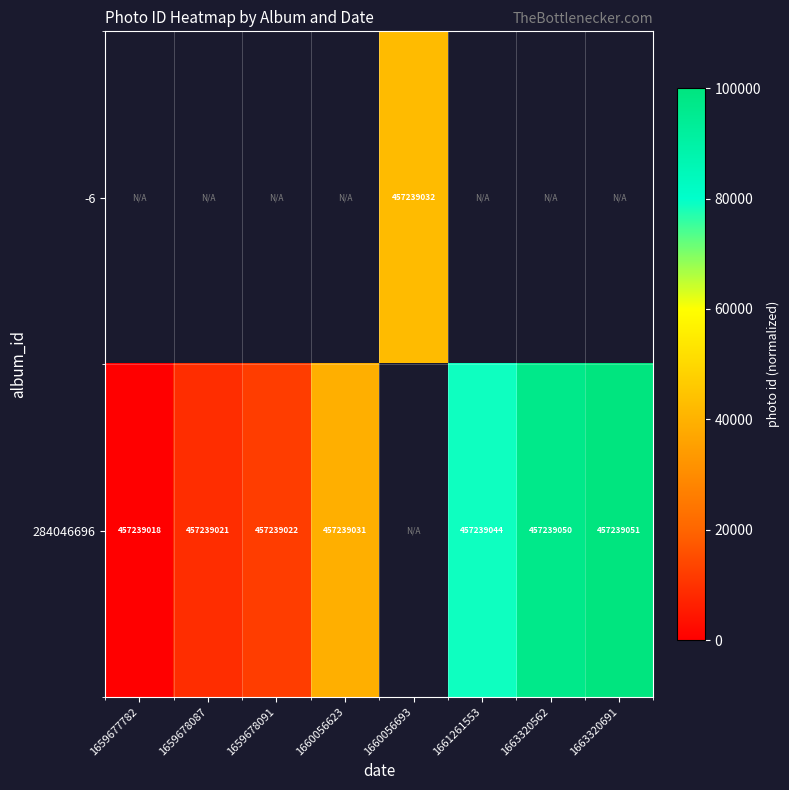

True or false: 284046696 has a value of 126033.3 at 1661261553.

False